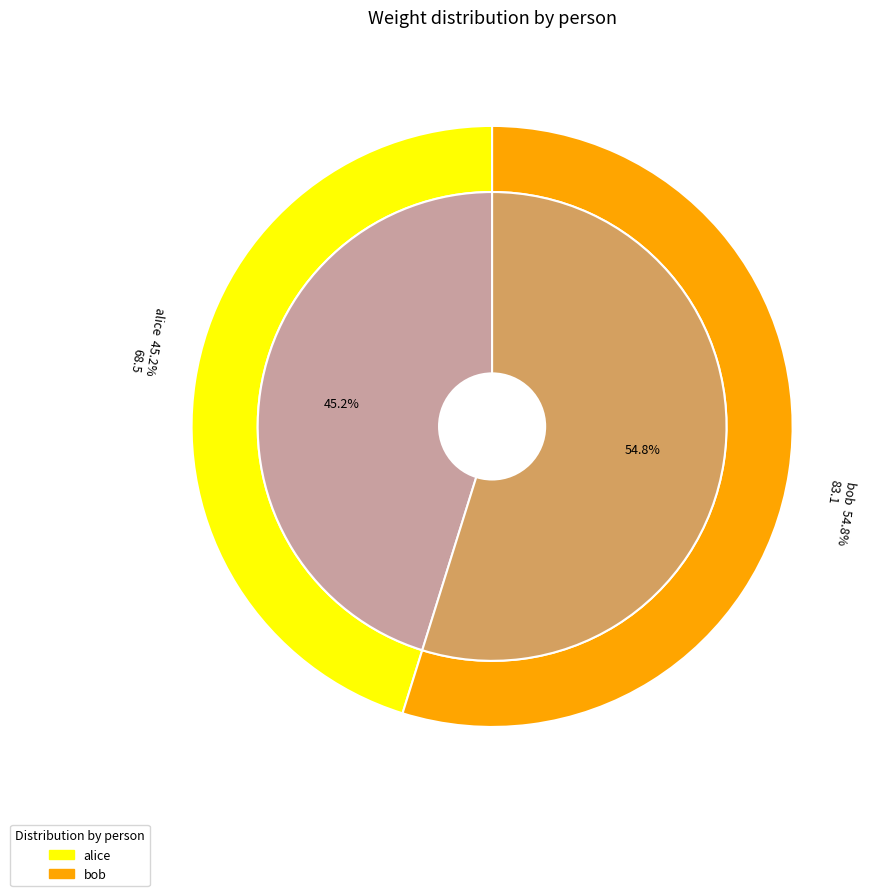

Count the number of slices in the pie.

2